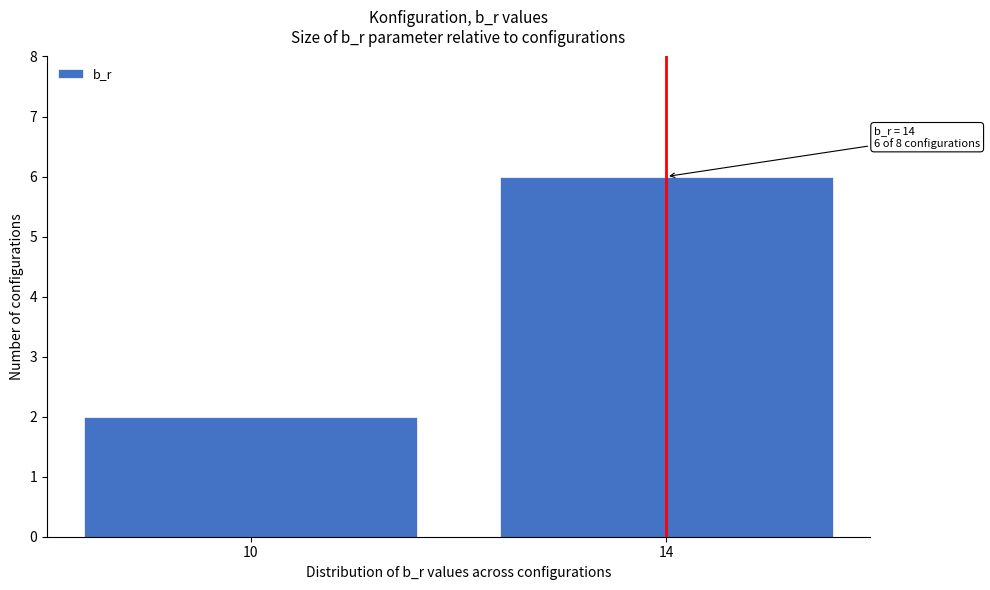

Reading left to right, list all the values displayed in this chart.

10=2	14=6